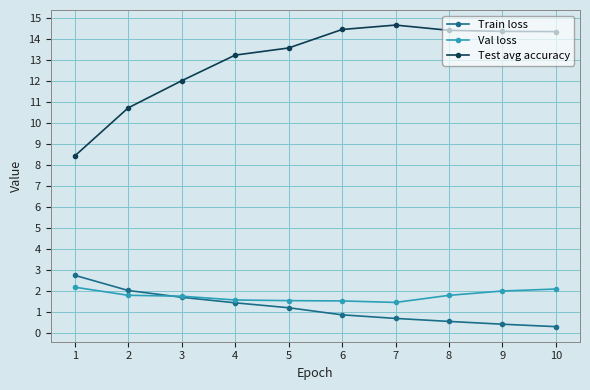

How many lines are shown in the chart?

3